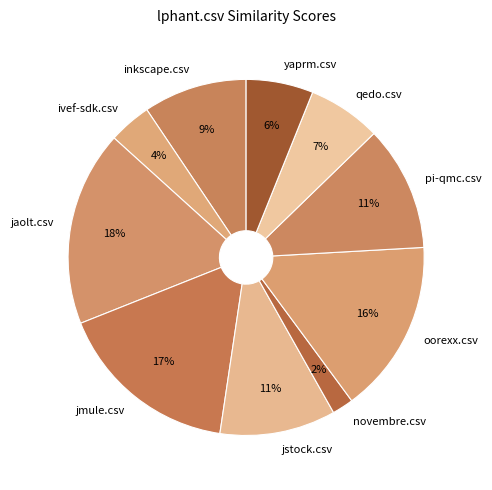

Which slice is the smallest?

novembre.csv